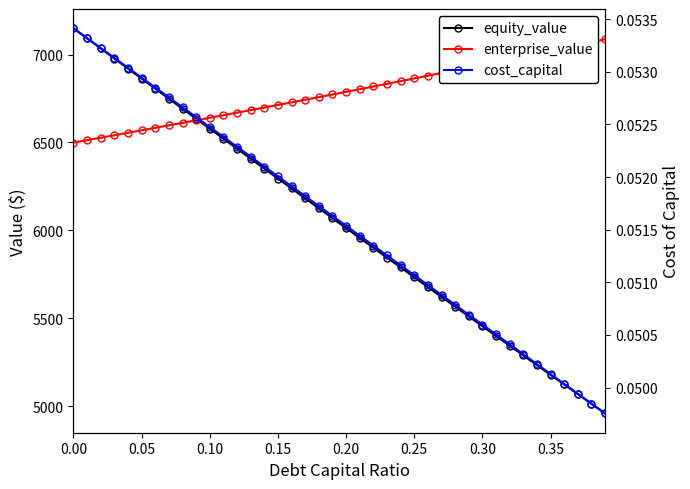

Count the number of categories in the chart.

40